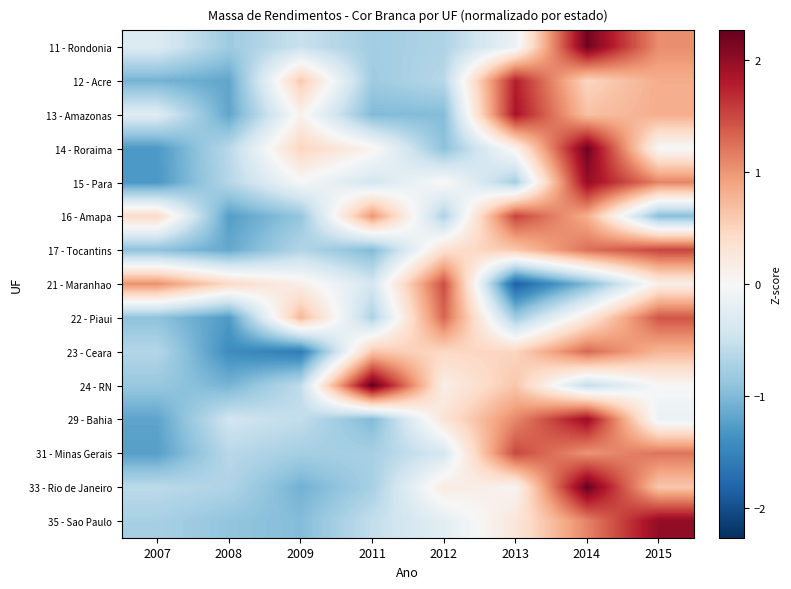

Reading right to left, what are all the values shown in this chart?

11 - Rondonia: 2015=1.1	2014=2.2	2013=-0.1	2012=-0.7	2011=-0.8	2009=-0.5	2008=-0.8	2007=-0.3
12 - Acre: 2015=0.8	2014=0.5	2013=1.8	2012=-0.6	2011=-0.8	2009=0.6	2008=-1.2	2007=-1.1
13 - Amazonas: 2015=0.8	2014=0.7	2013=1.9	2012=-1.0	2011=-1.0	2009=0.1	2008=-1.2	2007=-0.3
14 - Roraima: 2015=-0.0	2014=2.2	2013=0.1	2012=-0.9	2011=0.1	2009=0.5	2008=-0.6	2007=-1.3
15 - Para: 2015=1.1	2014=2.0	2013=-0.8	2012=0.0	2011=-0.4	2009=-0.0	2008=-0.6	2007=-1.3
16 - Amapa: 2015=-1.0	2014=0.8	2013=1.5	2012=-0.7	2011=1.0	2009=-0.9	2008=-1.3	2007=0.4
17 - Tocantins: 2015=1.5	2014=1.2	2013=0.6	2012=0.4	2011=-1.0	2009=-0.7	2008=-1.2	2007=-0.9
21 - Maranhao: 2015=0.1	2014=-1.0	2013=-1.8	2012=1.5	2011=-0.4	2009=0.1	2008=0.4	2007=1.0
22 - Piaui: 2015=1.4	2014=0.2	2013=-0.8	2012=1.3	2011=-0.7	2009=0.8	2008=-1.3	2007=-0.9
23 - Ceara: 2015=0.8	2014=1.3	2013=0.5	2012=0.5	2011=0.6	2009=-1.6	2008=-1.4	2007=-0.7
24 - RN: 2015=-0.0	2014=-0.5	2013=0.6	2012=0.1	2011=2.3	2009=-0.6	2008=-1.1	2007=-0.9
29 - Bahia: 2015=-0.1	2014=1.9	2013=1.1	2012=0.3	2011=-1.0	2009=-0.6	2008=-0.4	2007=-1.2
31 - Minas Gerais: 2015=1.2	2014=1.0	2013=1.5	2012=-0.4	2011=-0.7	2009=-0.8	2008=-0.6	2007=-1.2
33 - Rio de Janeiro: 2015=0.6	2014=2.2	2013=0.1	2012=0.2	2011=-0.7	2009=-1.1	2008=-0.7	2007=-0.6
35 - Sao Paulo: 2015=2.0	2014=1.1	2013=0.3	2012=-0.2	2011=-0.5	2009=-1.0	2008=-0.9	2007=-0.7